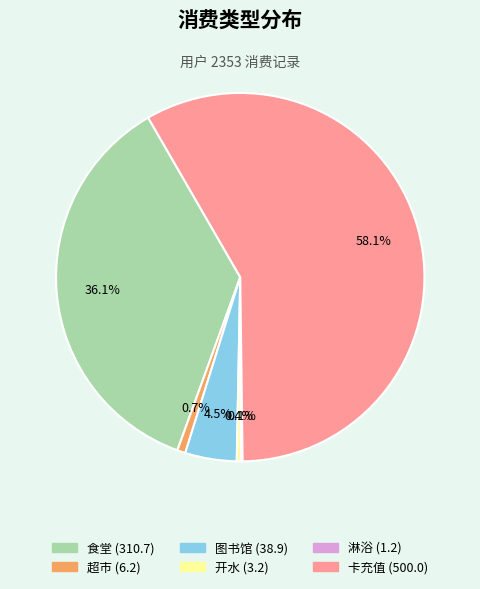

Which slice is the largest?

卡充值